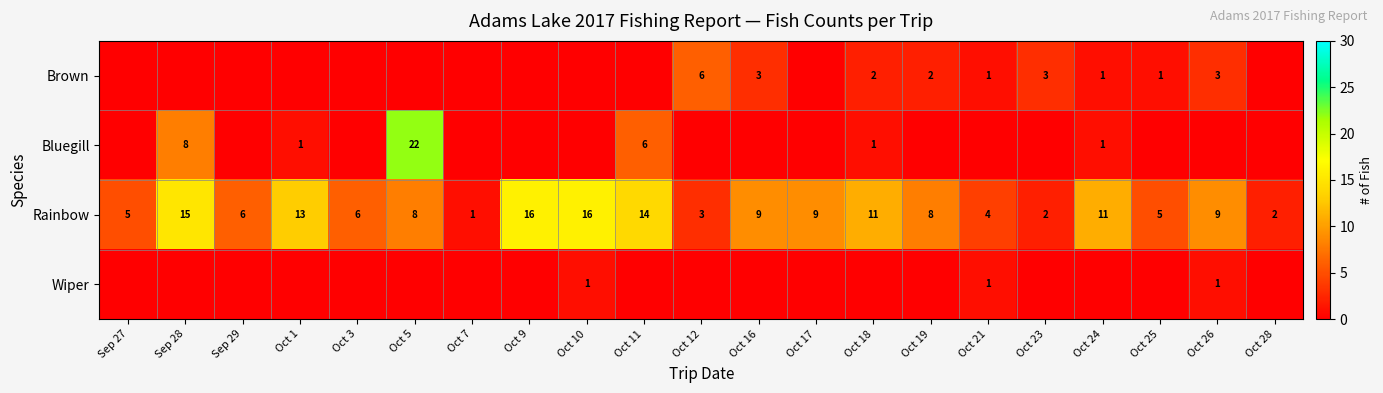

True or false: Wiper has a value of 0 at Oct 1.

True